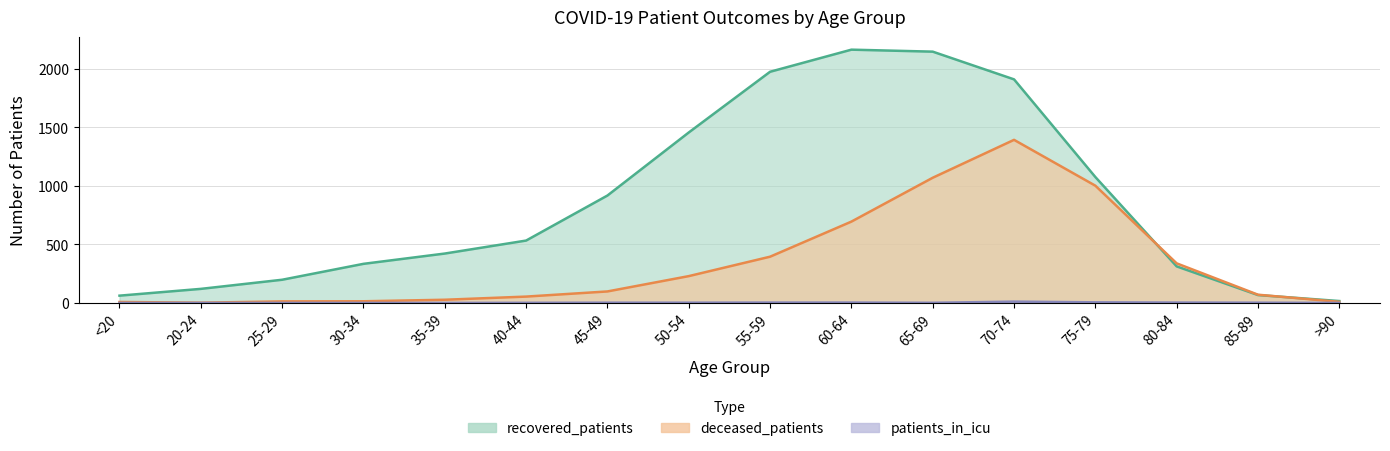

What position from the right is 80-84?

3